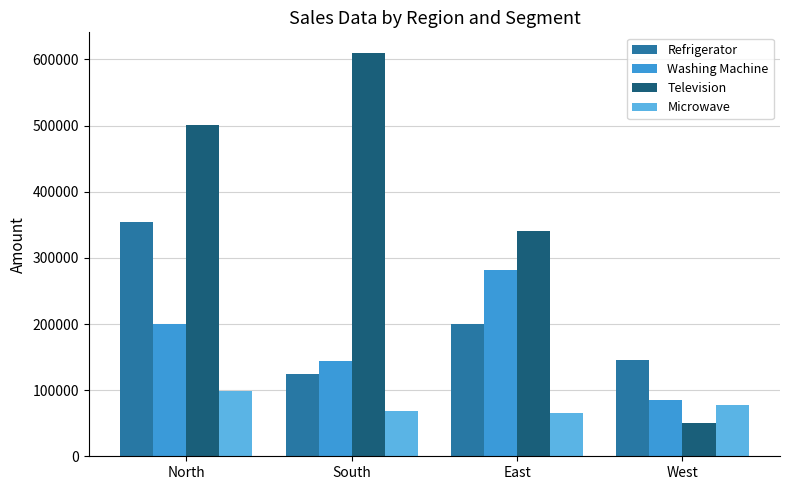

At which category is the sum across all series the highest?

North